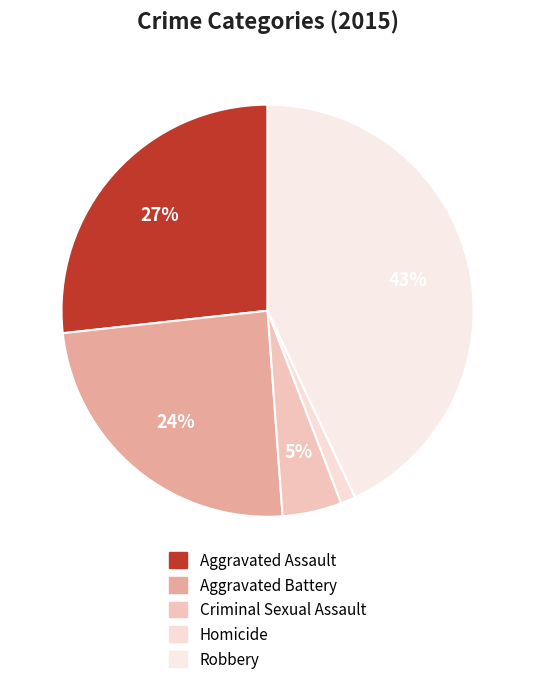

What is the total percentage of Criminal Sexual Assault and Aggravated Assault?

31.4%